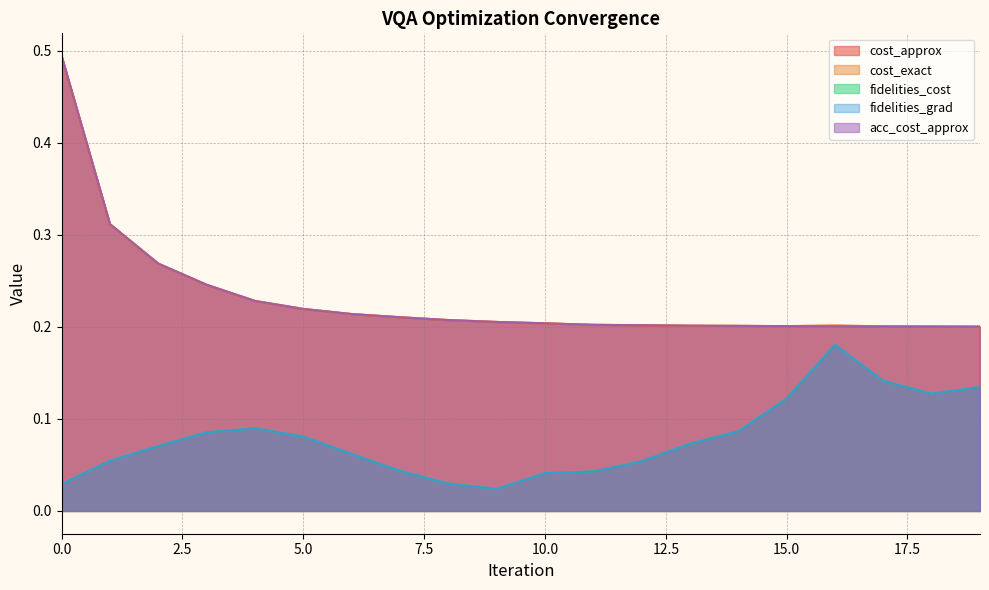

At which label does fidelities_grad reach its peak?

16